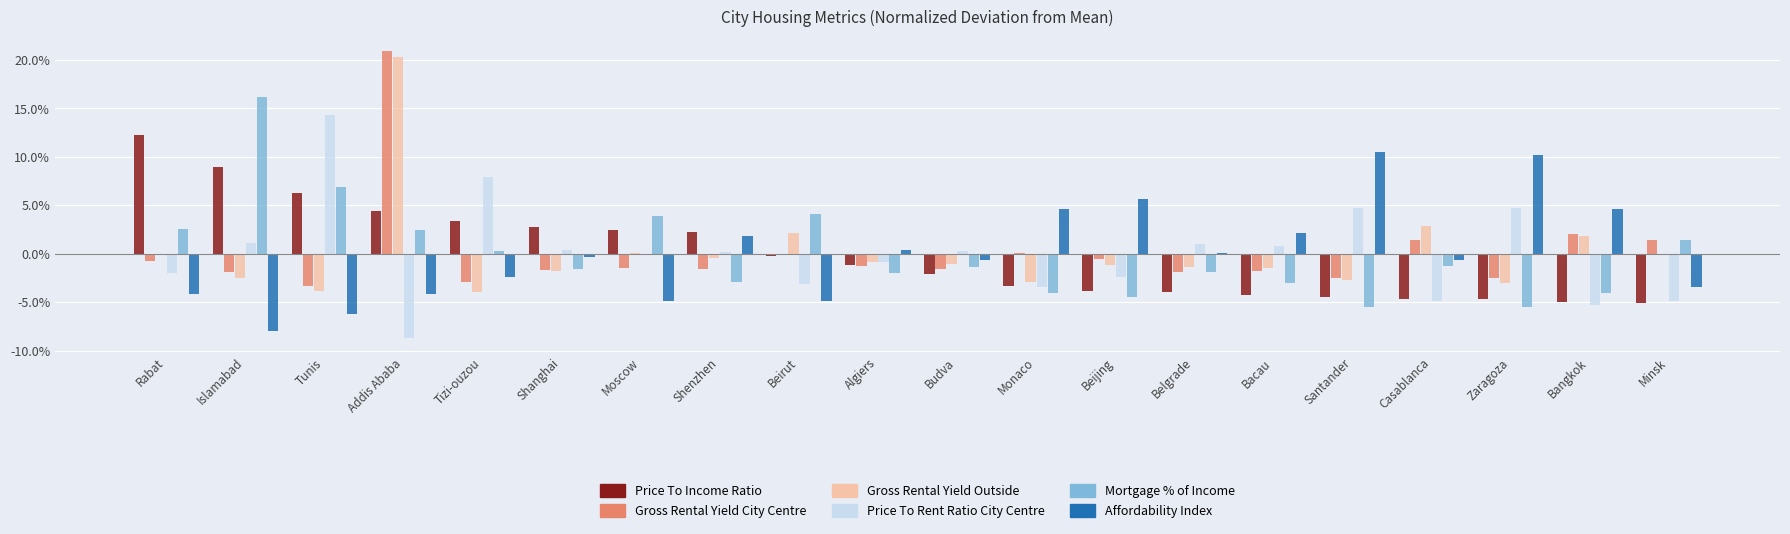

How many bars are there in each group?

6